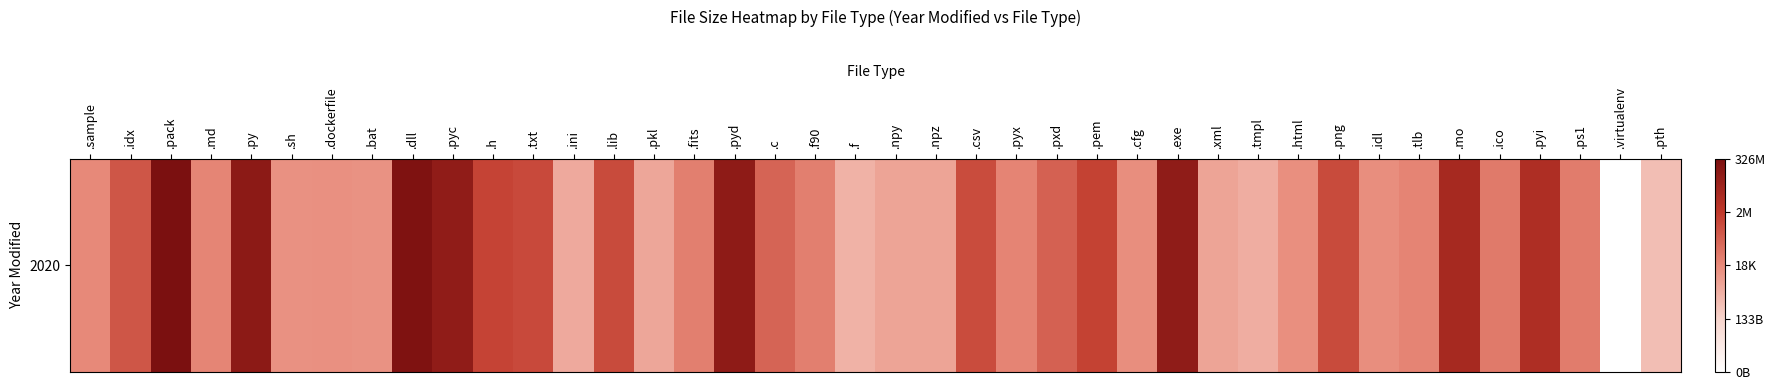

Is it true that the value at .html is 14.2?

False